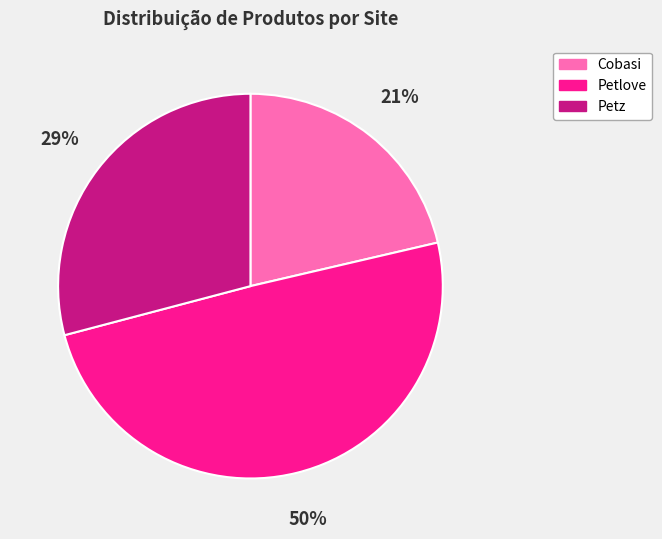

The Cobasi slice represents 36% of the pie. True or false?

False